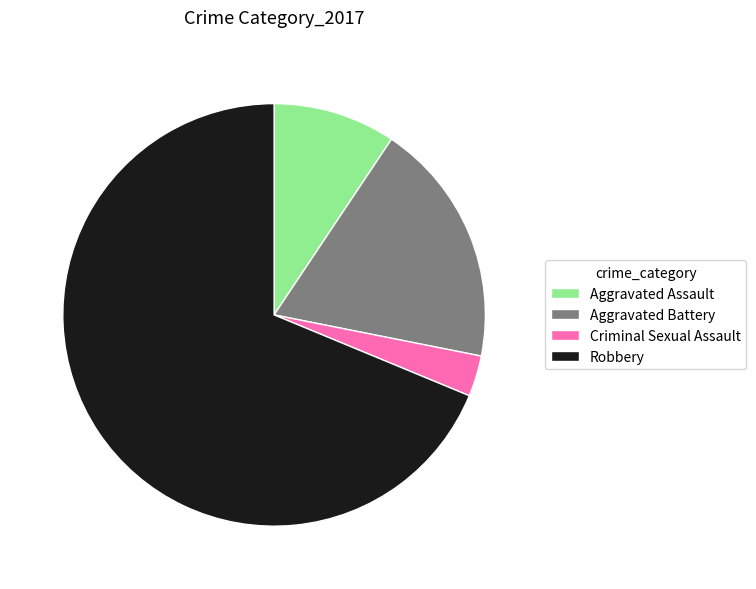

What is the ratio of the value at Aggravated Assault to the value at Aggravated Battery?

0.5